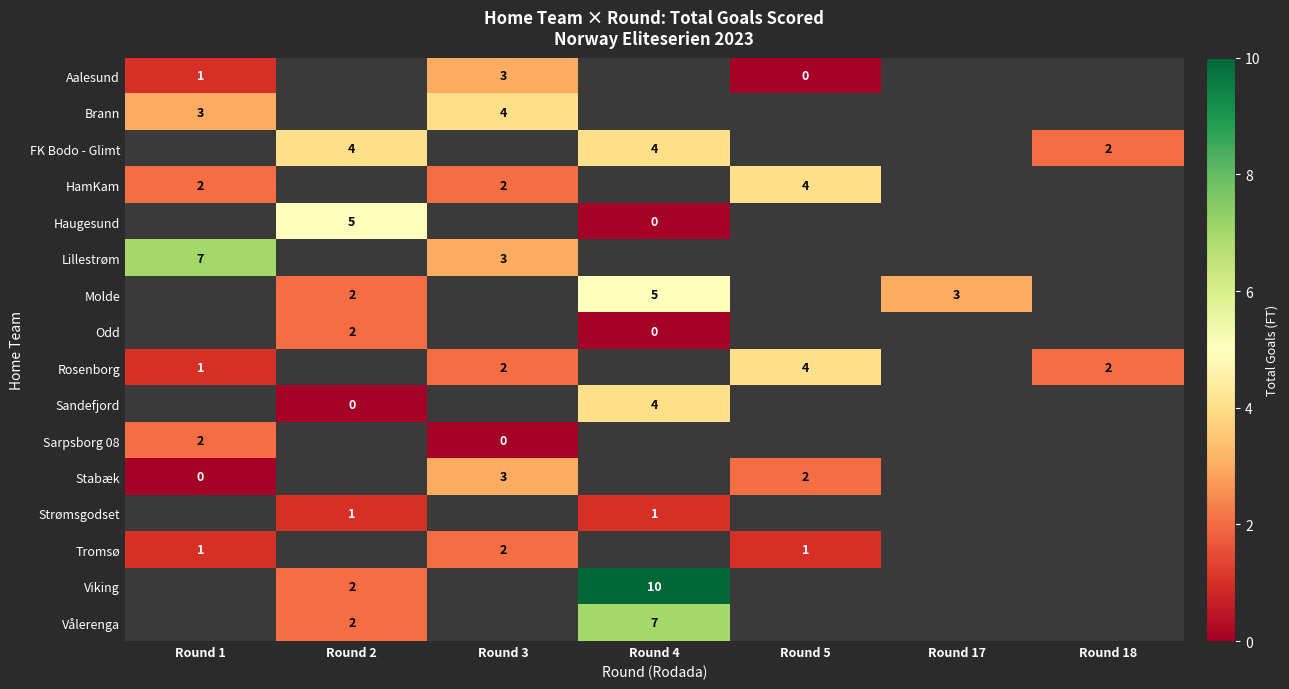

True or false: Brann has a value of 1 at Round 1.

False